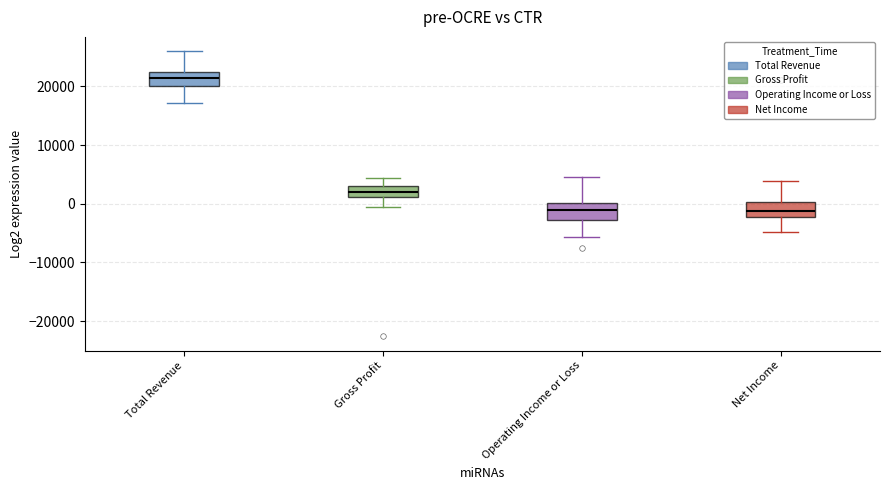

Reading left to right, transcribe this box plot: for each box, give where its median line is, the range the box spans, and where its two whiskers end, as read against the y-axis. The values are not printed on the chart, so give them approximately, as read against the axis.

Total Revenue: median 21000, box 20000 to 22000, whiskers 17000 to 26000
Gross Profit: median 2000, box 1000 to 3000, whiskers 0 to 4000
Operating Income or Loss: median -1000, box -3000 to 0, whiskers -6000 to 5000
Net Income: median -1000, box -2000 to 0, whiskers -5000 to 4000